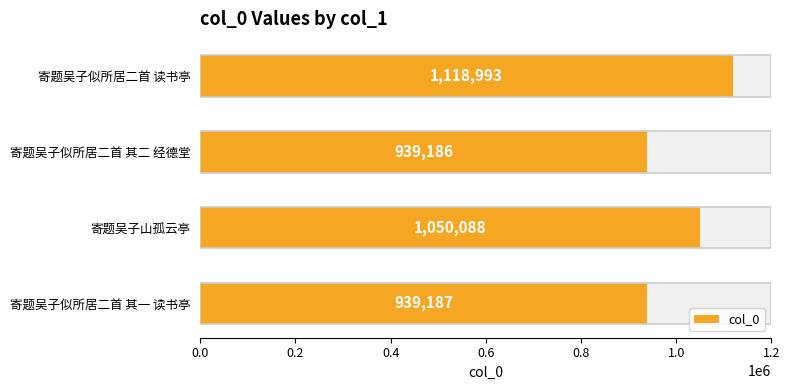

How many bars are there in total?

4